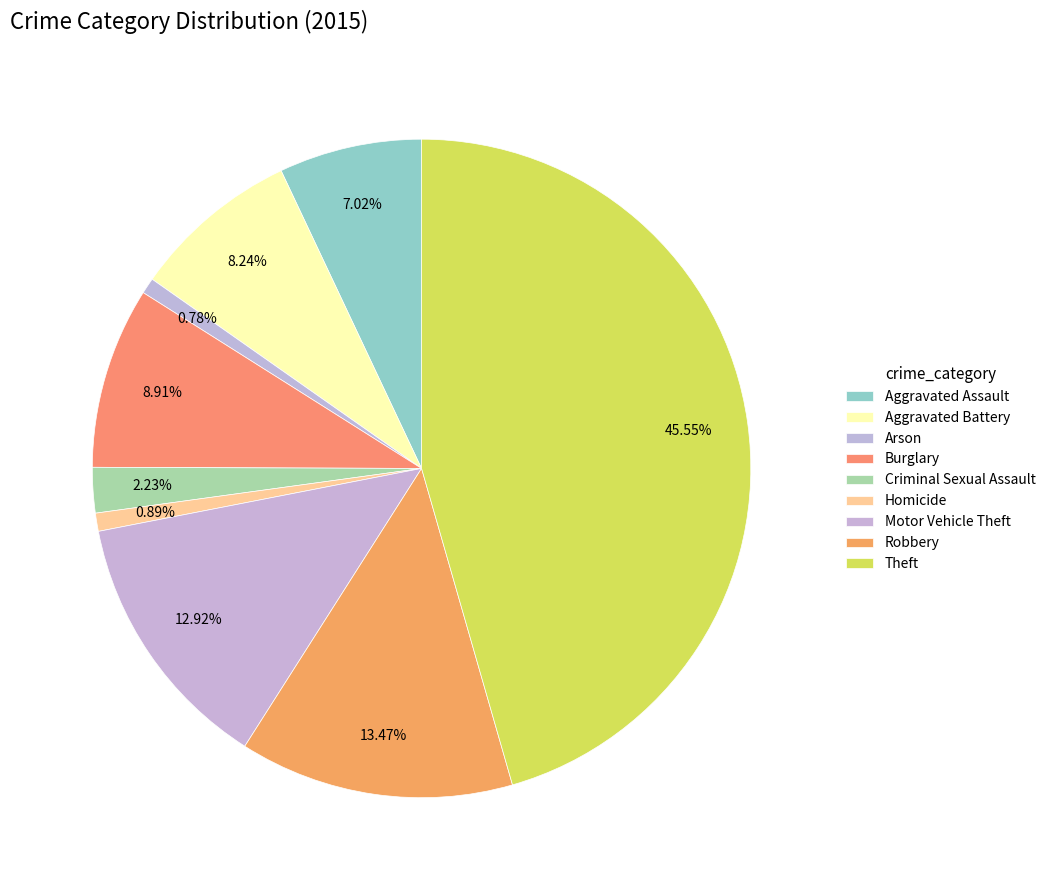

What is the change in value from Homicide to Robbery?

+113